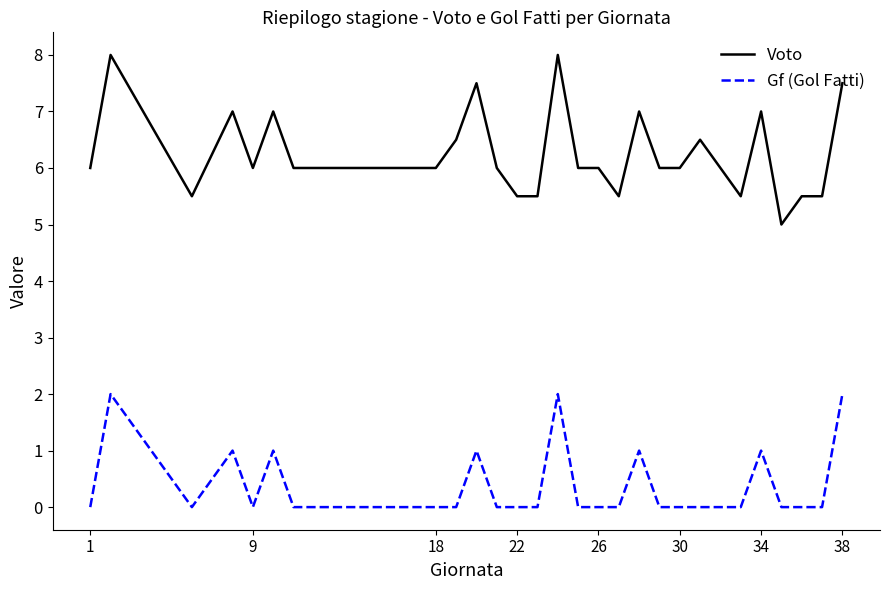

Which series has the largest range (max minus min)?

Voto